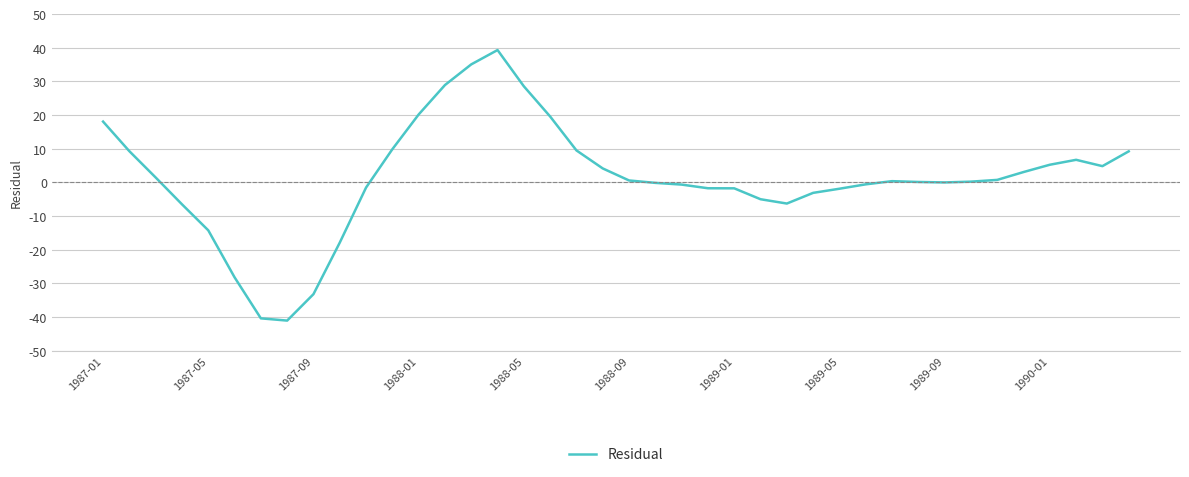

What is the difference between the maximum and minimum values?

80.4